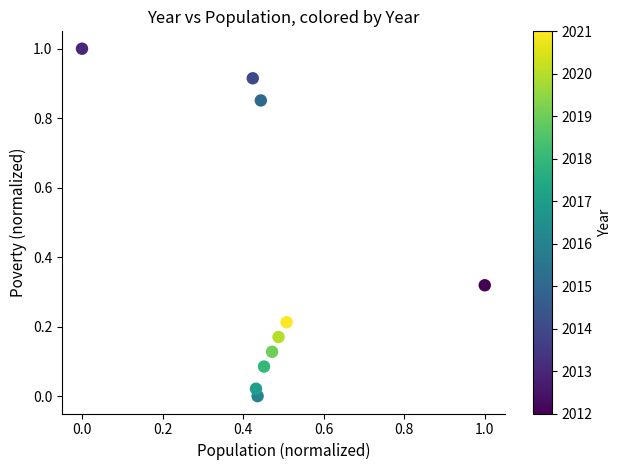

What is the range of X values (max minus min)?

1.0